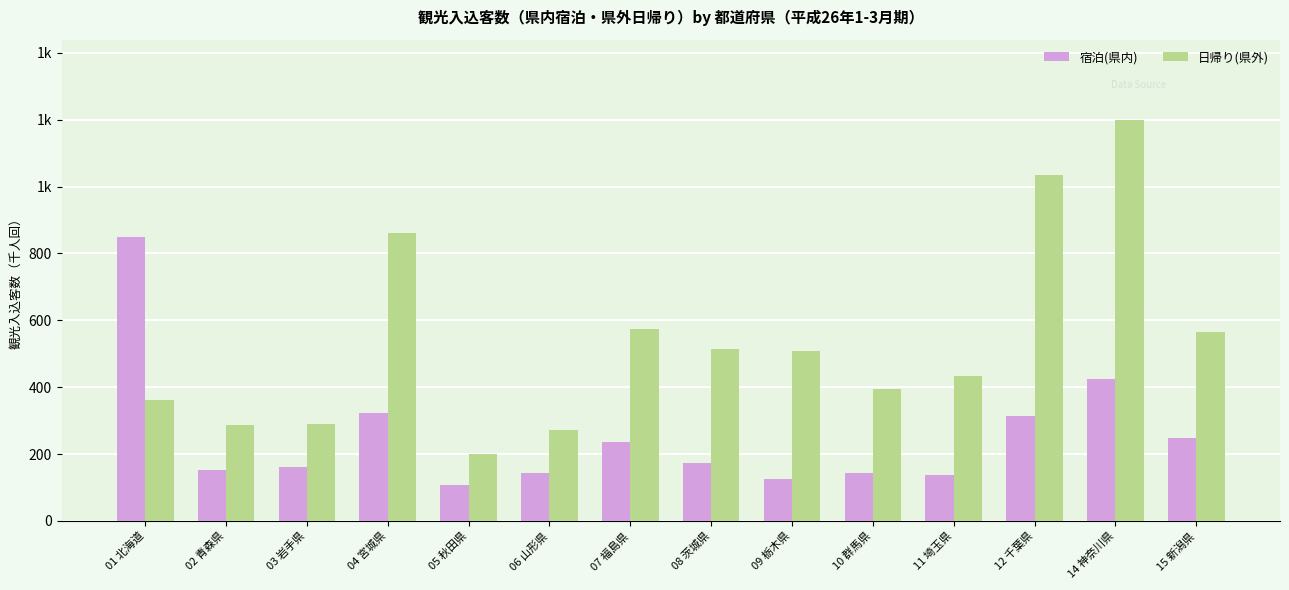

What is the label of the 3rd bar from the right?

12 千葉県